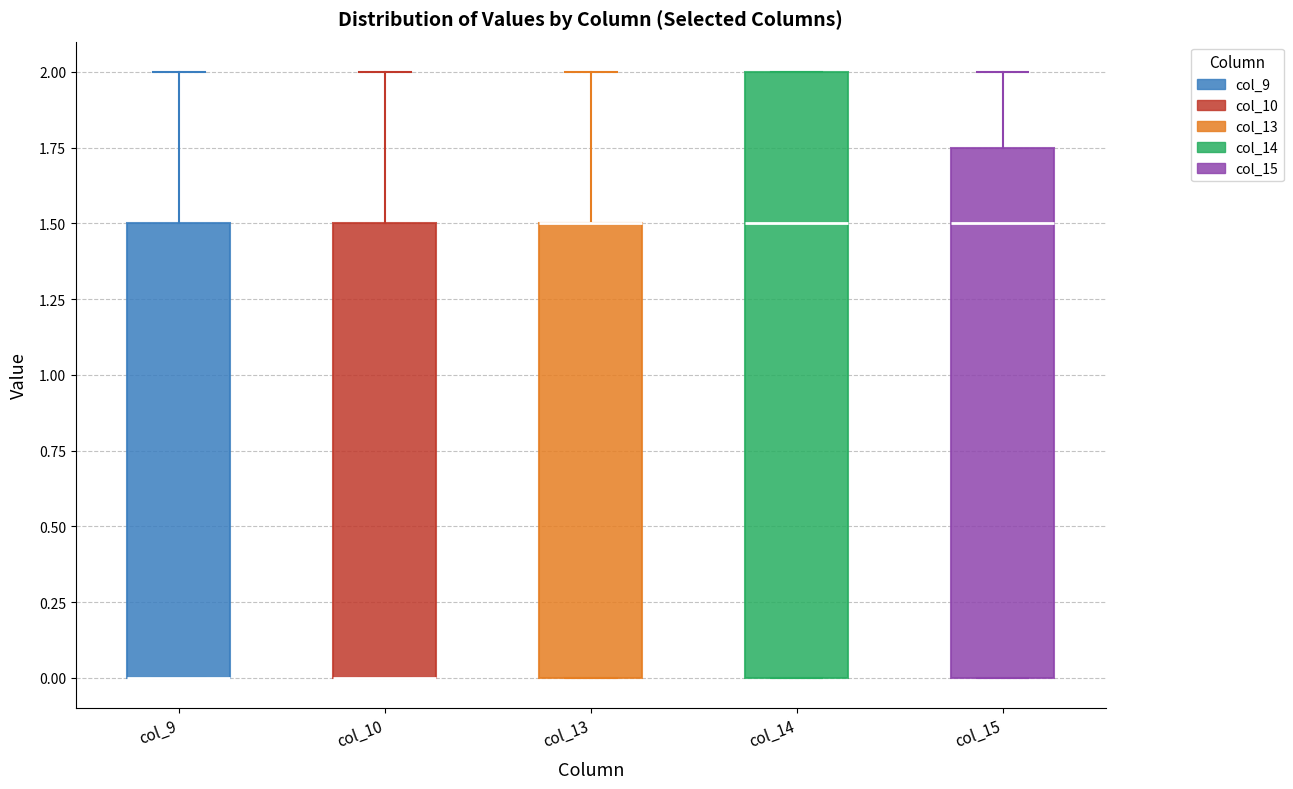

Where is the lower edge of the box for col_9 on the y-axis? The values are not printed on the chart, so give them approximately, as read against the axis.

0.00